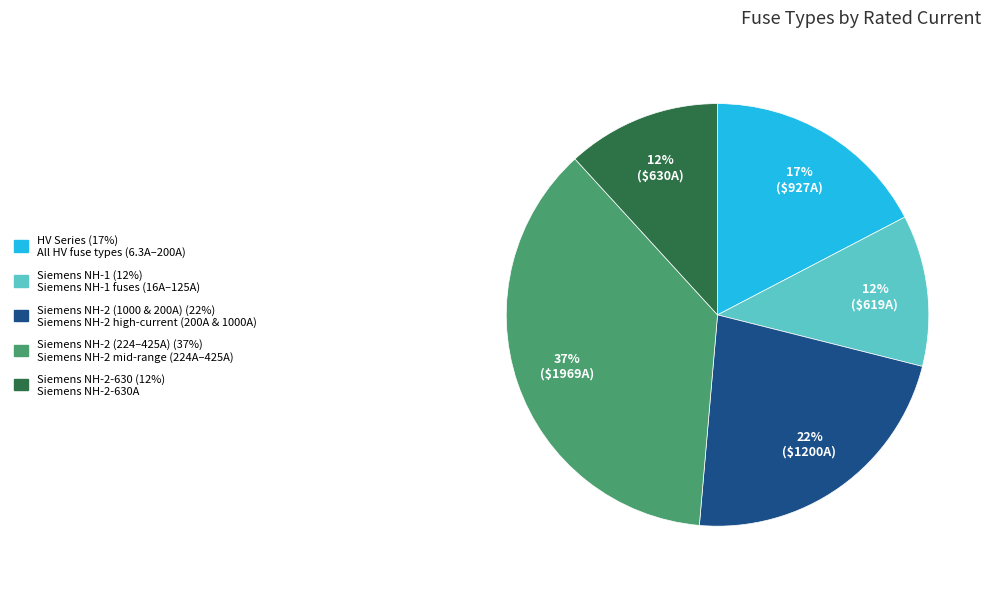

Is there a majority slice in this chart?

No